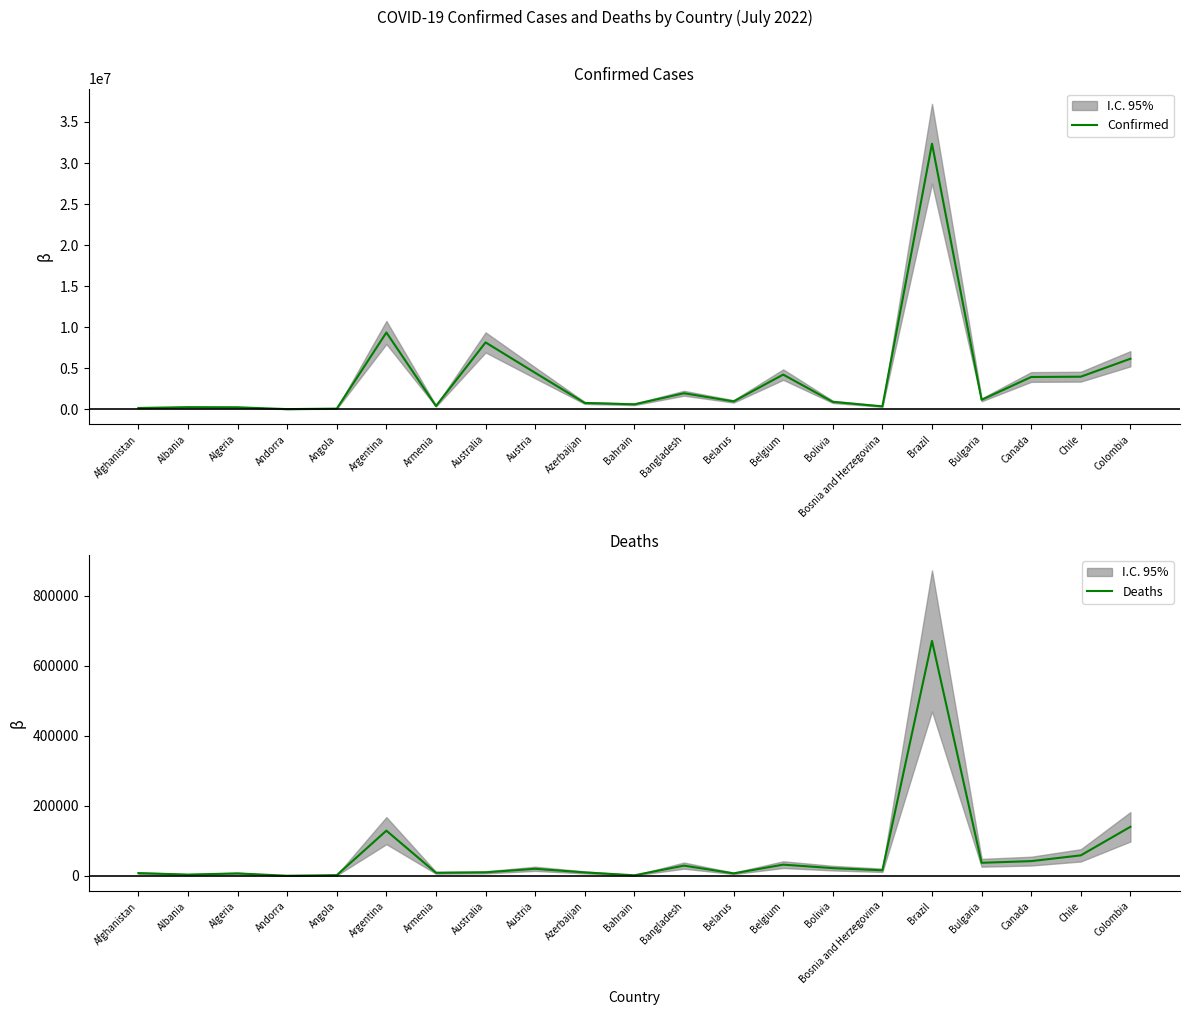

What is the spread (max minus min) of values at Andorra?

43621